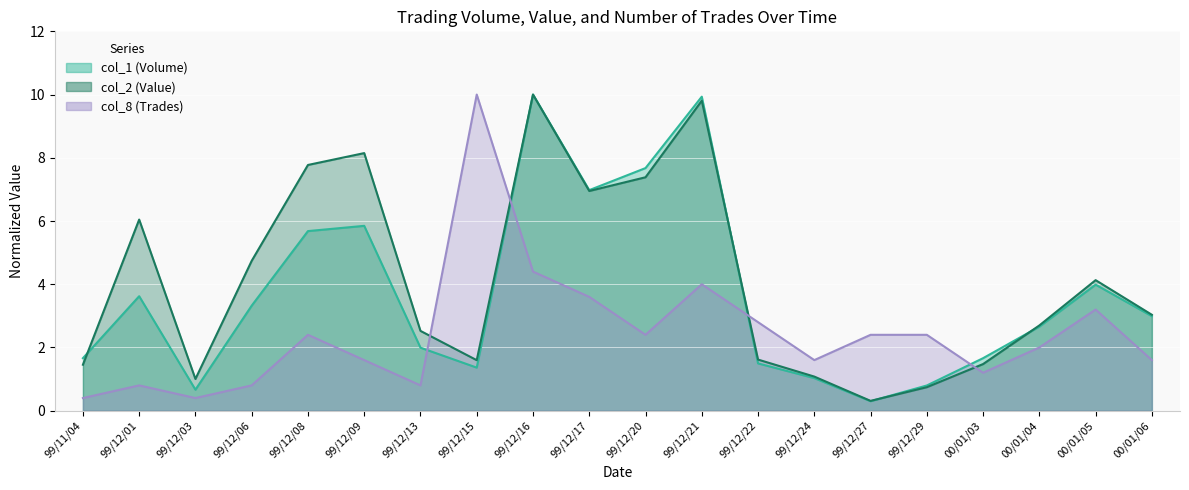

What is the average value of the col_2 series?

4.1